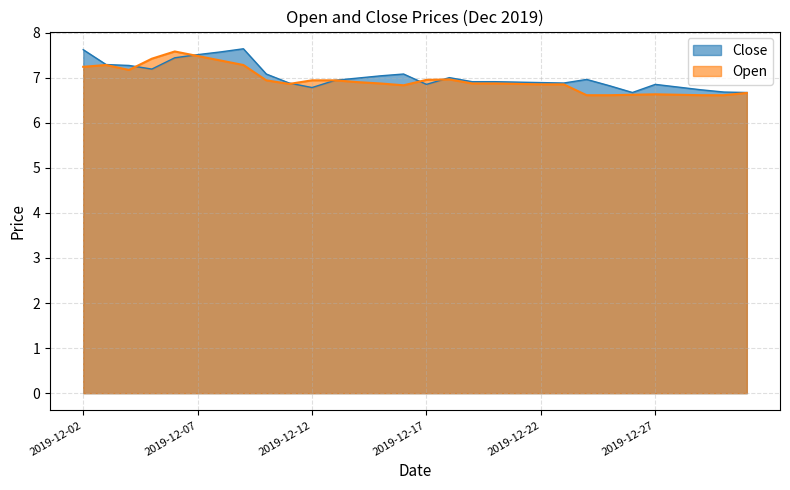

Where is Close nearest to the value 7?

2019-12-18